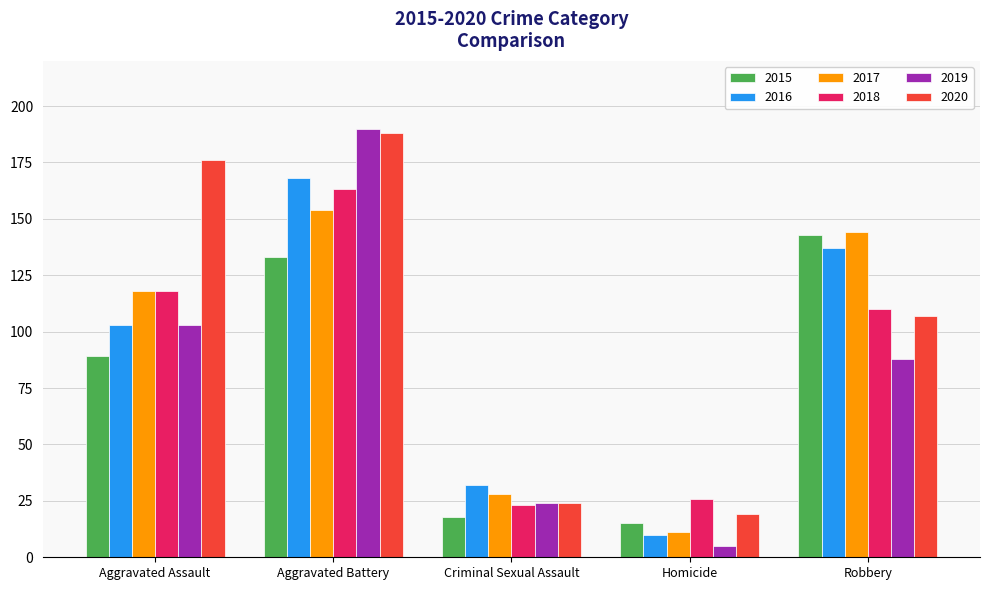

What position from the left is Criminal Sexual Assault?

3